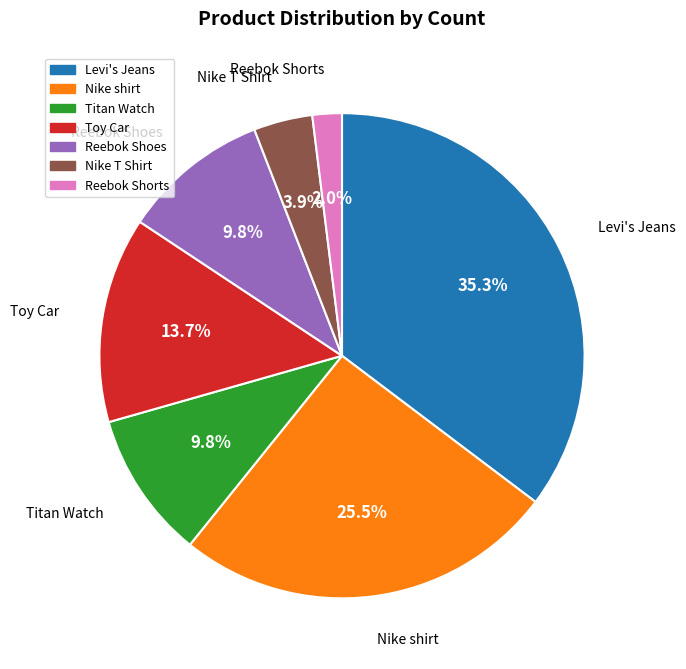

Which slice is the largest?

Levi's Jeans